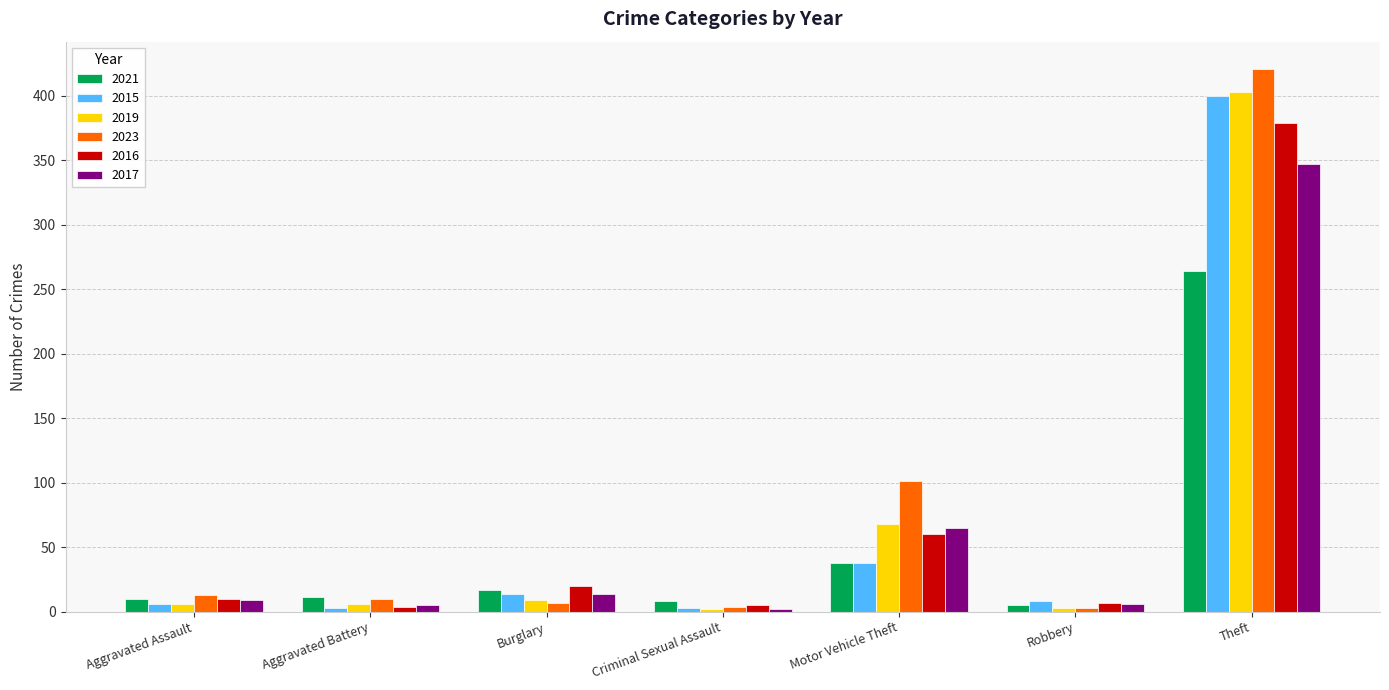

What is the average value of the 2019 series?

71